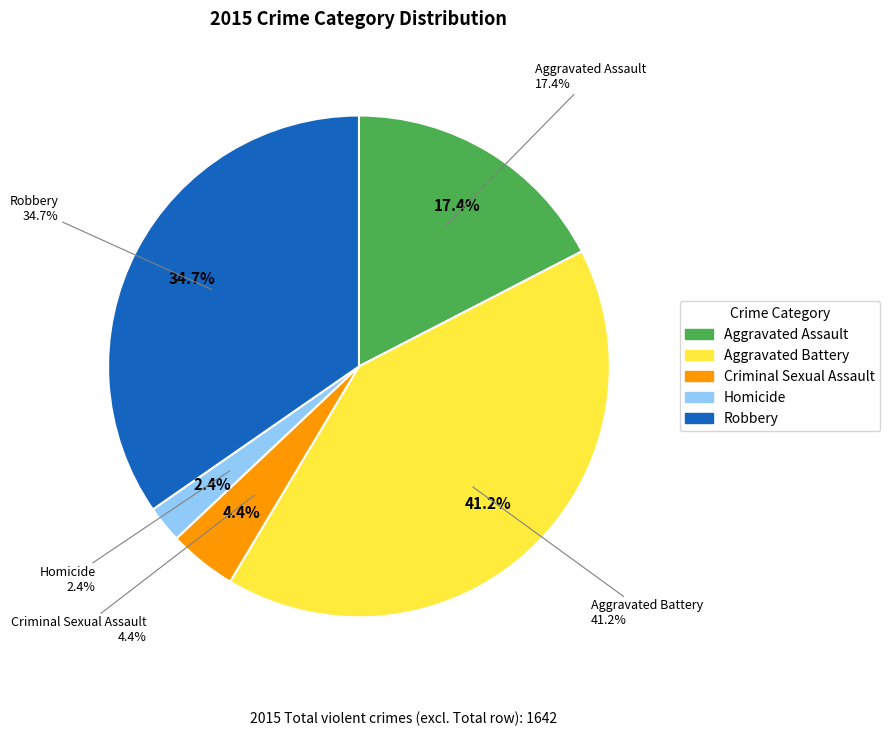

What is the smallest slice in the pie chart?

Homicide